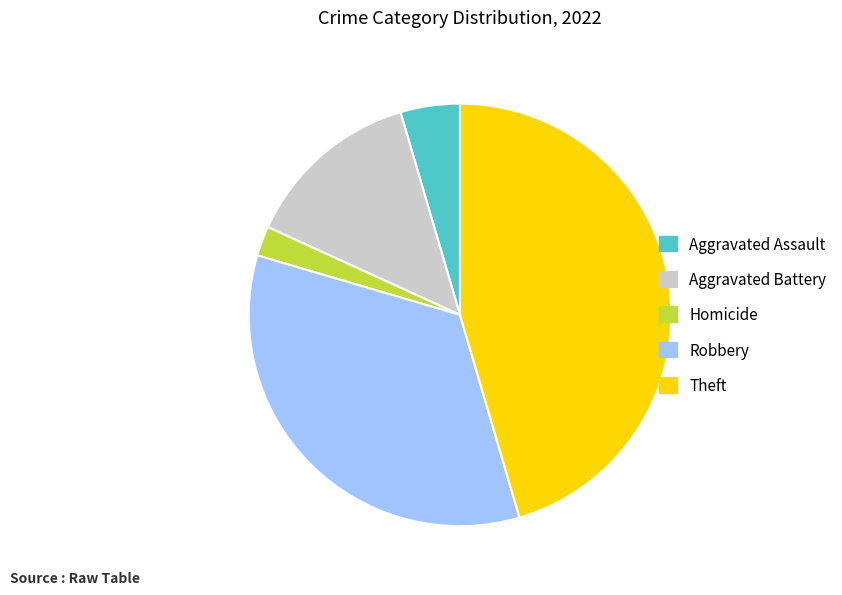

Rank the categories by value from lowest to highest.

Homicide, Aggravated Assault, Aggravated Battery, Robbery, Theft